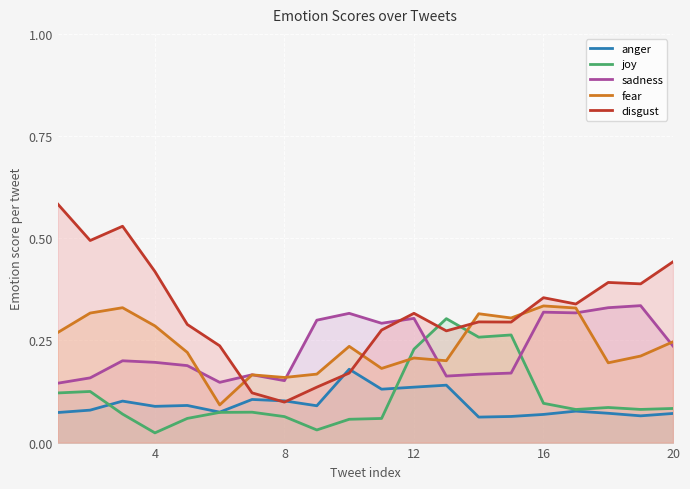

Which series has the widest spread of values?

disgust